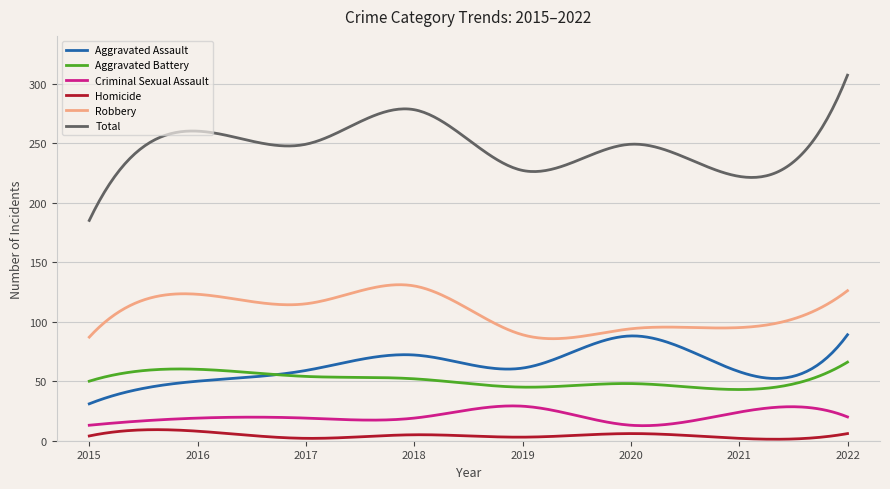

Rank the series by their maximum value, from highest to lowest.

Total, Robbery, Aggravated Assault, Aggravated Battery, Criminal Sexual Assault, Homicide